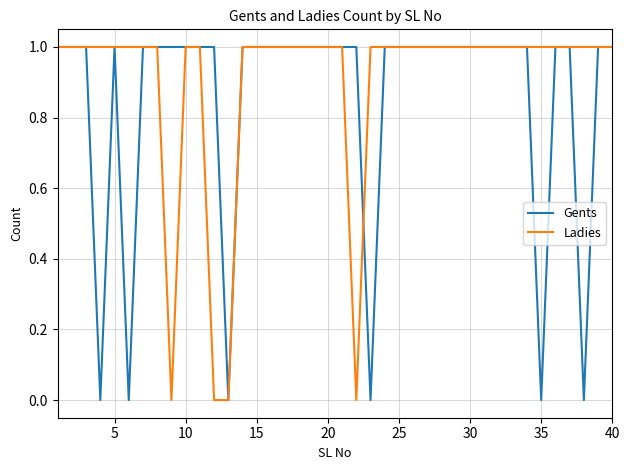

Which series has the largest total across all categories?

Ladies